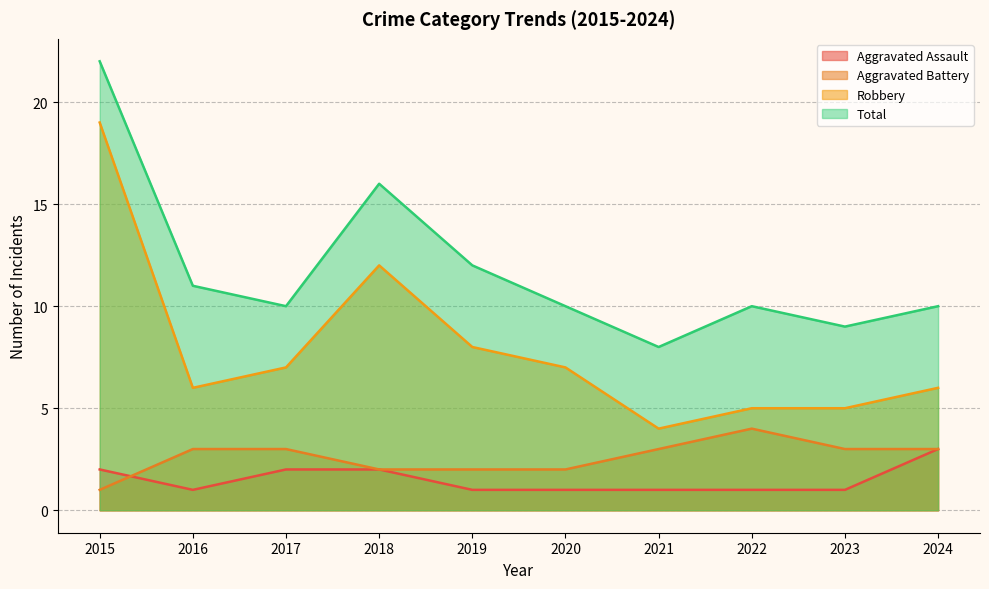

Reading left to right, what are all the values shown in this chart?

Aggravated Assault: 2015=2	2016=1	2017=2	2018=2	2019=1	2020=1	2021=1	2022=1	2023=1	2024=3
Aggravated Battery: 2015=1	2016=3	2017=3	2018=2	2019=2	2020=2	2021=3	2022=4	2023=3	2024=3
Robbery: 2015=19	2016=6	2017=7	2018=12	2019=8	2020=7	2021=4	2022=5	2023=5	2024=6
Total: 2015=22	2016=11	2017=10	2018=16	2019=12	2020=10	2021=8	2022=10	2023=9	2024=10